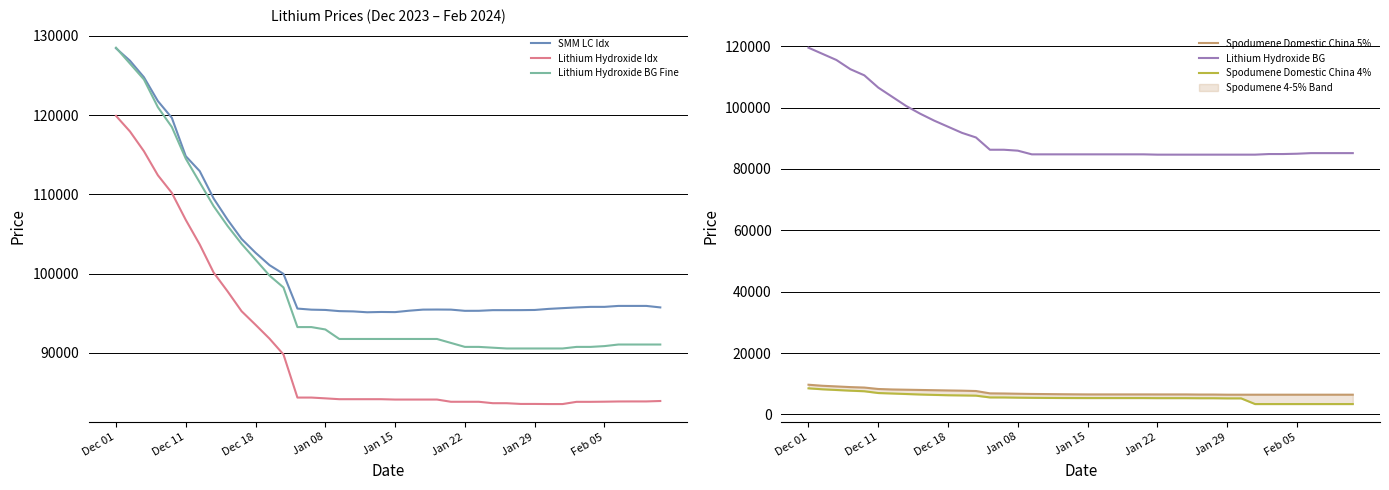

Where does the Spodumene Domestic China 5% series first go above 6550?

Dec 01